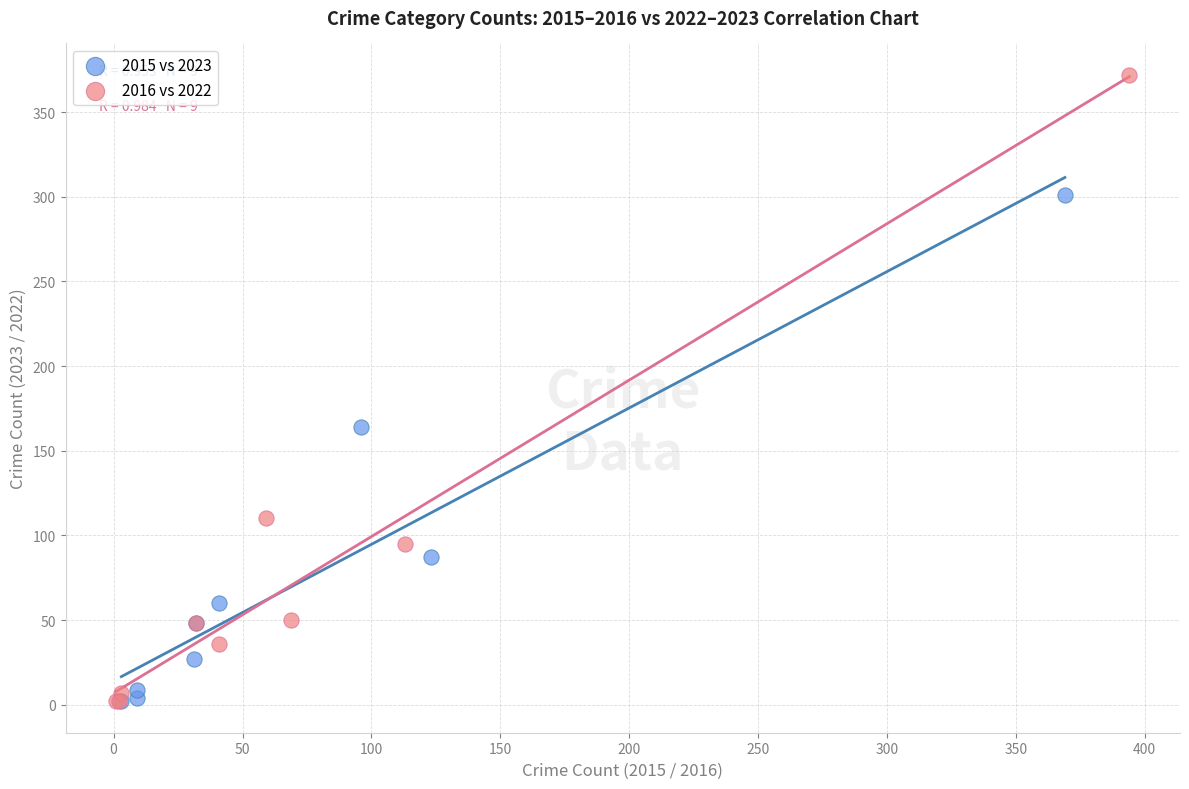

Which series contains the highest Y value?

2016 vs 2022